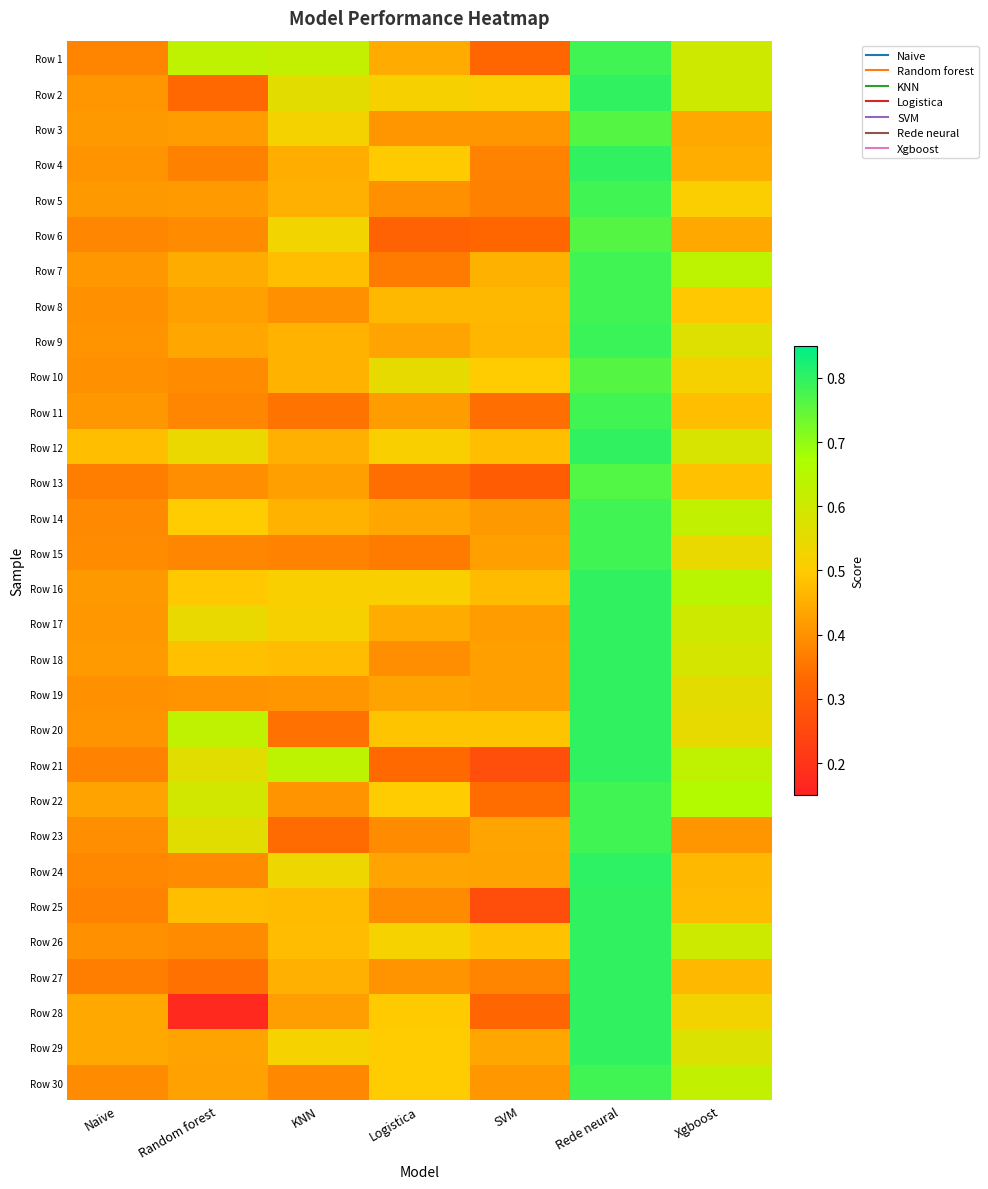

What is the smallest value displayed?

0.2